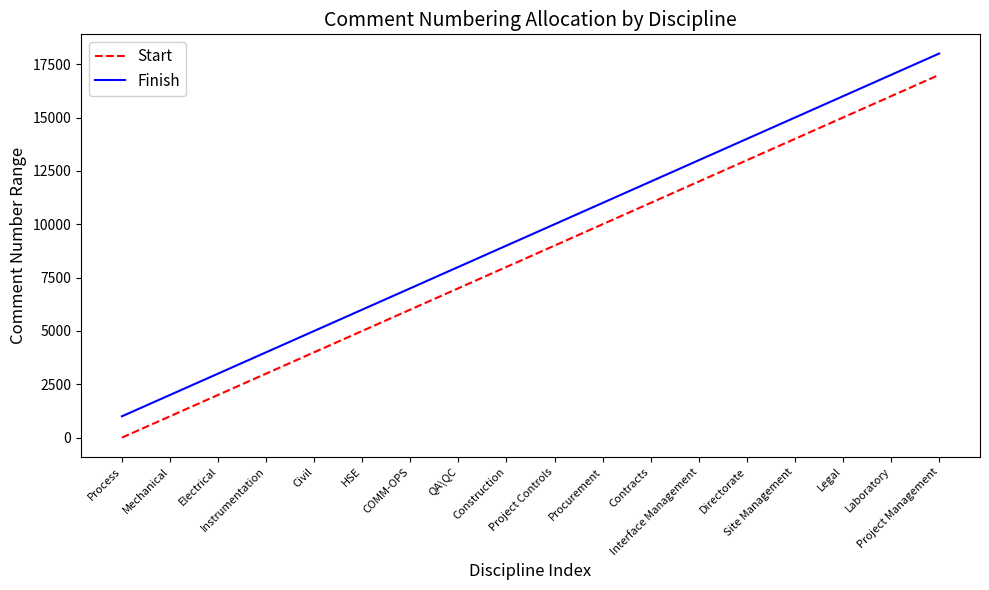

List the series in order of their peak value, highest first.

Finish, Start